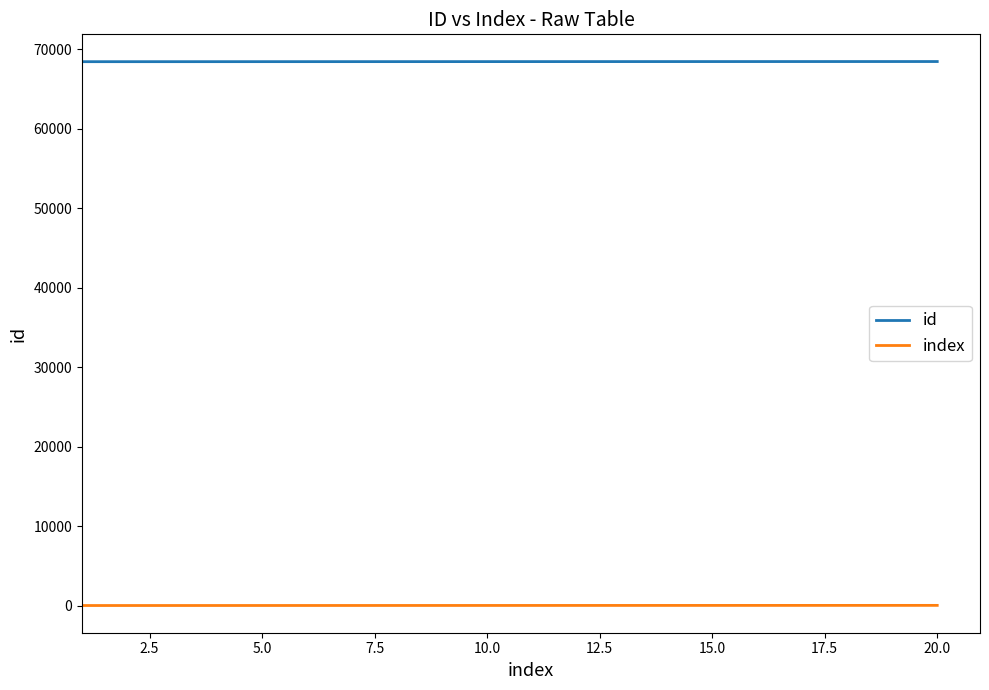

Rank the series by their maximum value, from lowest to highest.

index, id